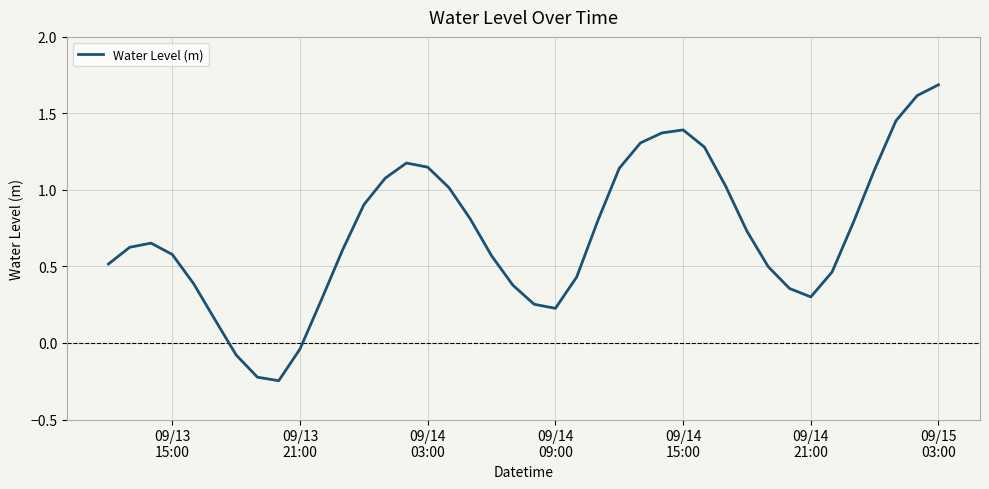

What is the difference between the maximum and minimum values?

1.9